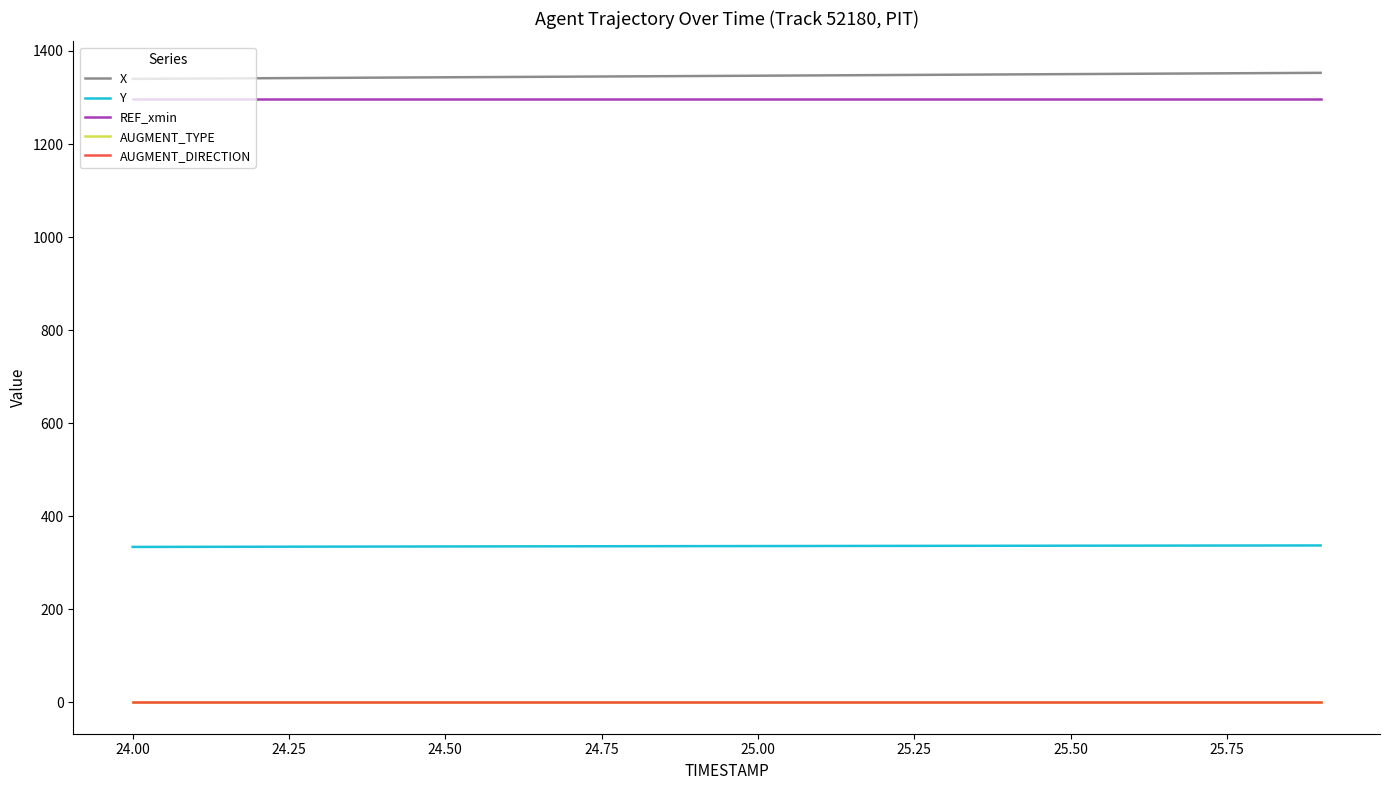

True or false: X and Y intersect in this chart.

False